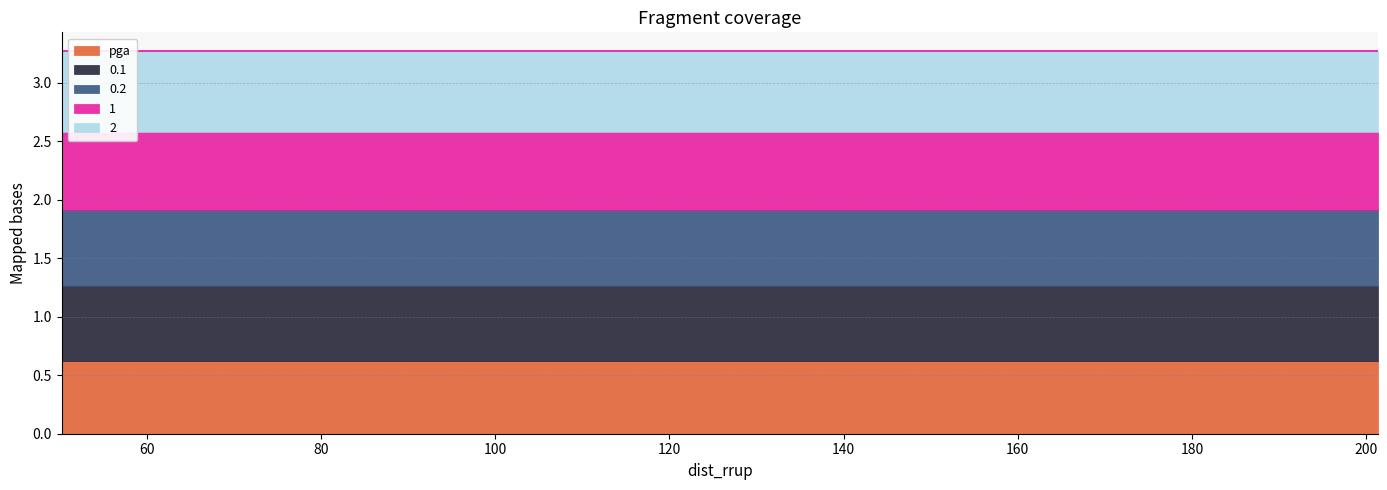

True or false: 2 and 0.2 cross at least once.

False